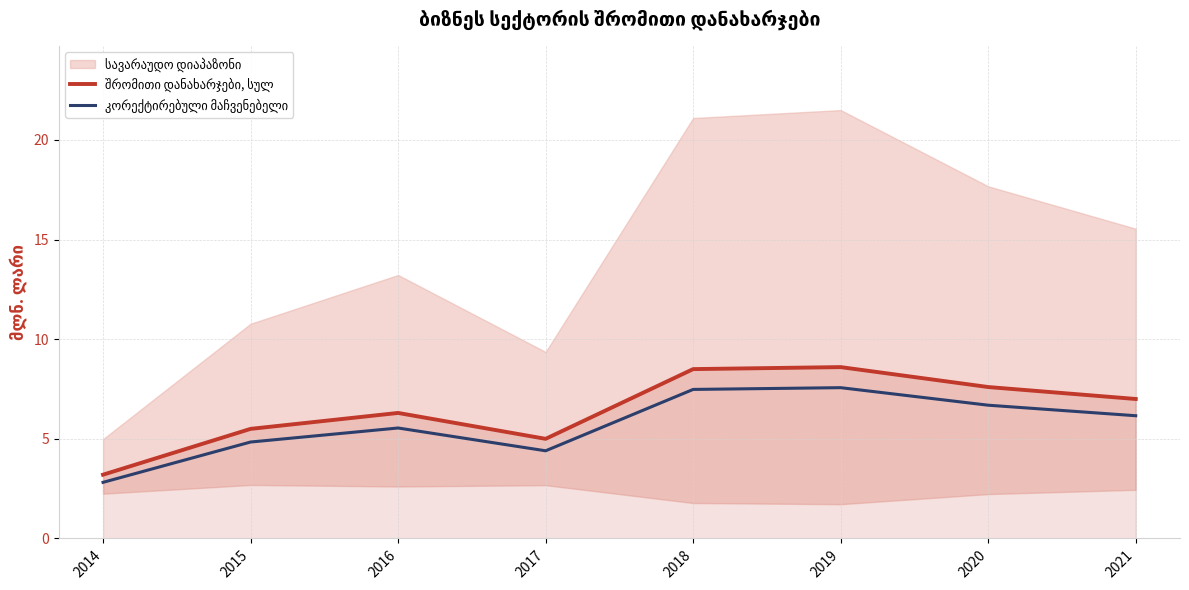

What is the value of the შრომითი დანახარჯები, სულ point at the 8th from the left?

7.0